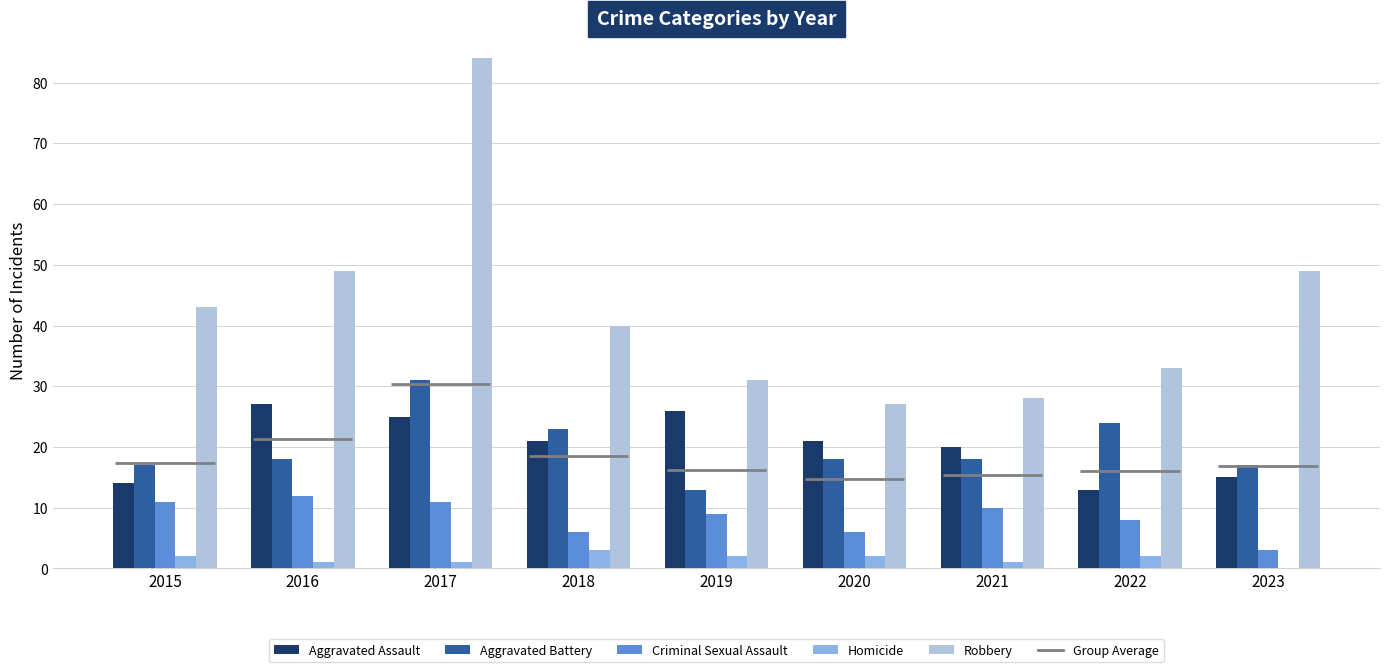

At which category is the sum across all series the highest?

2017